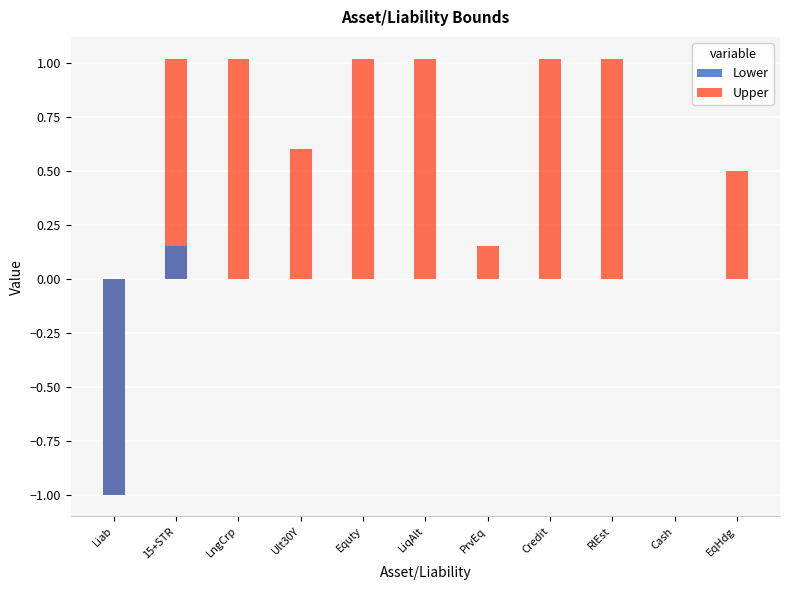

How many negative values does the Lower series have?

1